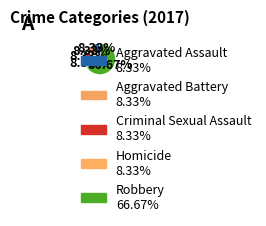

Which has a higher value, Aggravated Assault or Homicide?

Aggravated Assault